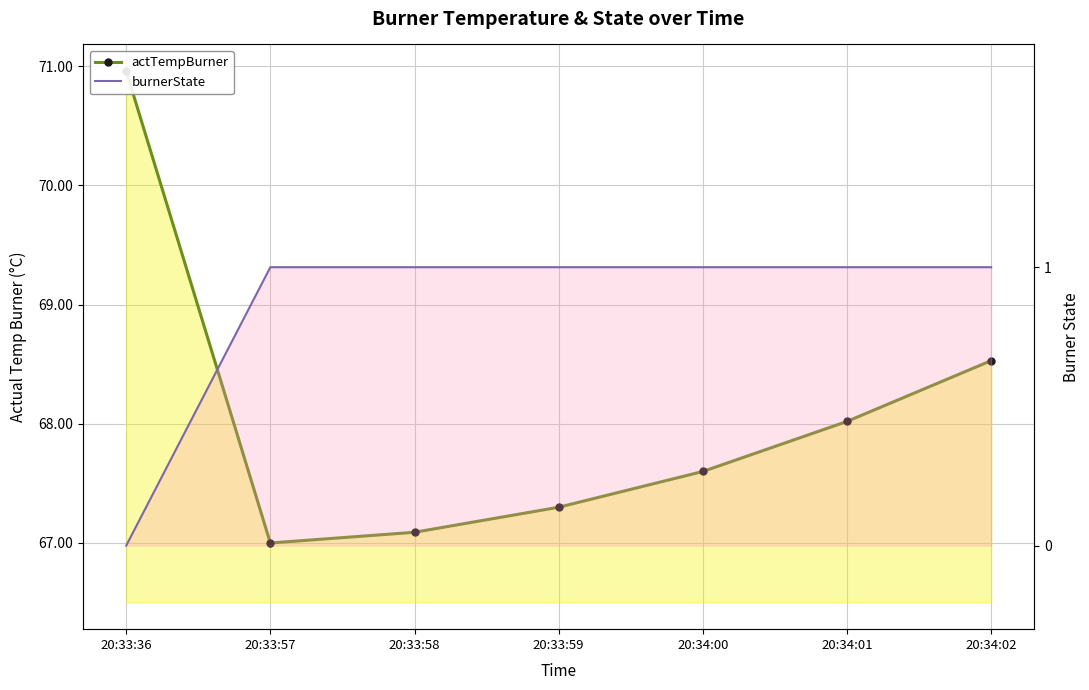

In actTempBurner, how many points are lower than both neighbors (excluding endpoints)?

1